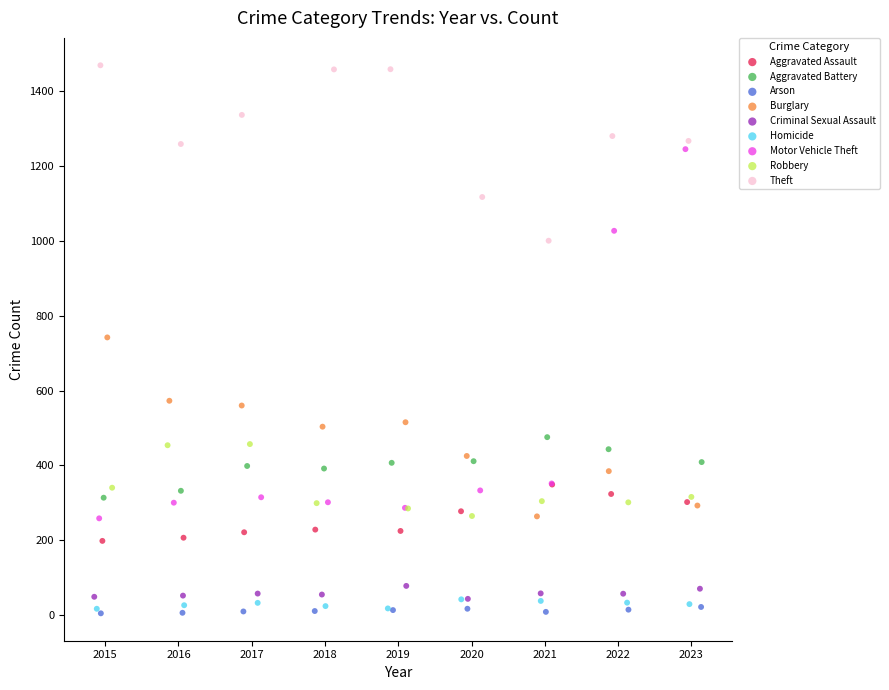

Which series reaches the maximum Y coordinate?

Theft